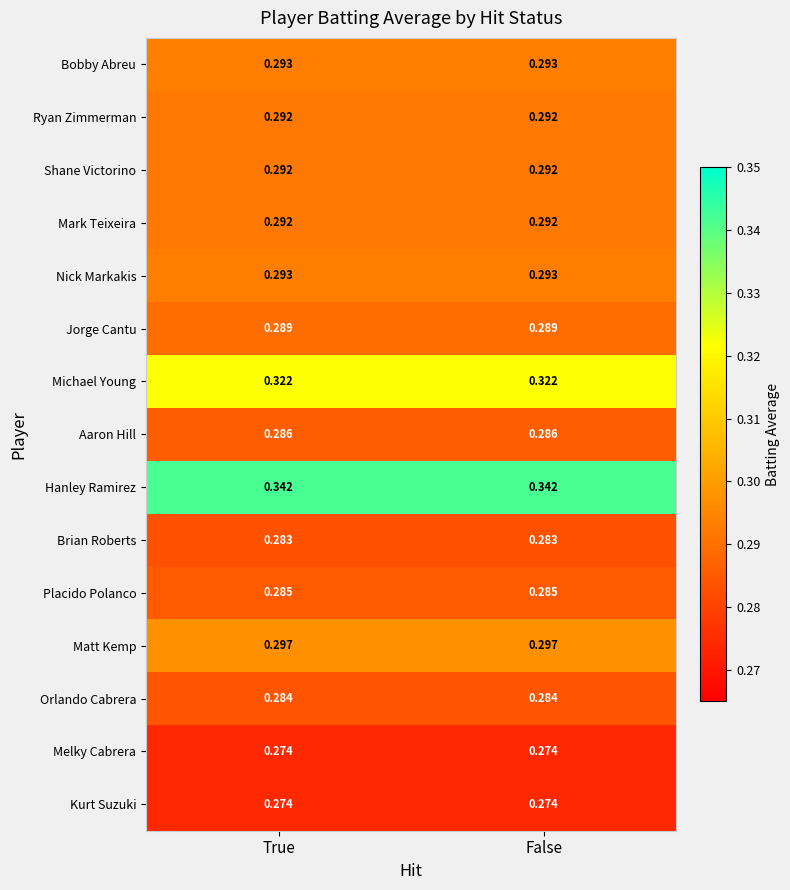

Which series has the largest total across all categories?

Hanley Ramirez